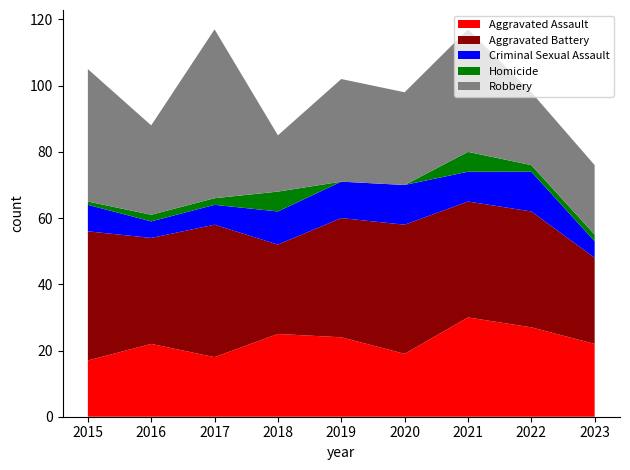

Reading right to left, extract all data points from this chart.

Aggravated Assault: 2023=22	2022=27	2021=30	2020=19	2019=24	2018=25	2017=18	2016=22	2015=17
Aggravated Battery: 2023=26	2022=35	2021=35	2020=39	2019=36	2018=27	2017=40	2016=32	2015=39
Criminal Sexual Assault: 2023=5	2022=12	2021=9	2020=12	2019=11	2018=10	2017=6	2016=5	2015=8
Homicide: 2023=2	2022=2	2021=6	2020=0	2019=0	2018=6	2017=2	2016=2	2015=1
Robbery: 2023=21	2022=22	2021=37	2020=28	2019=31	2018=17	2017=51	2016=27	2015=40